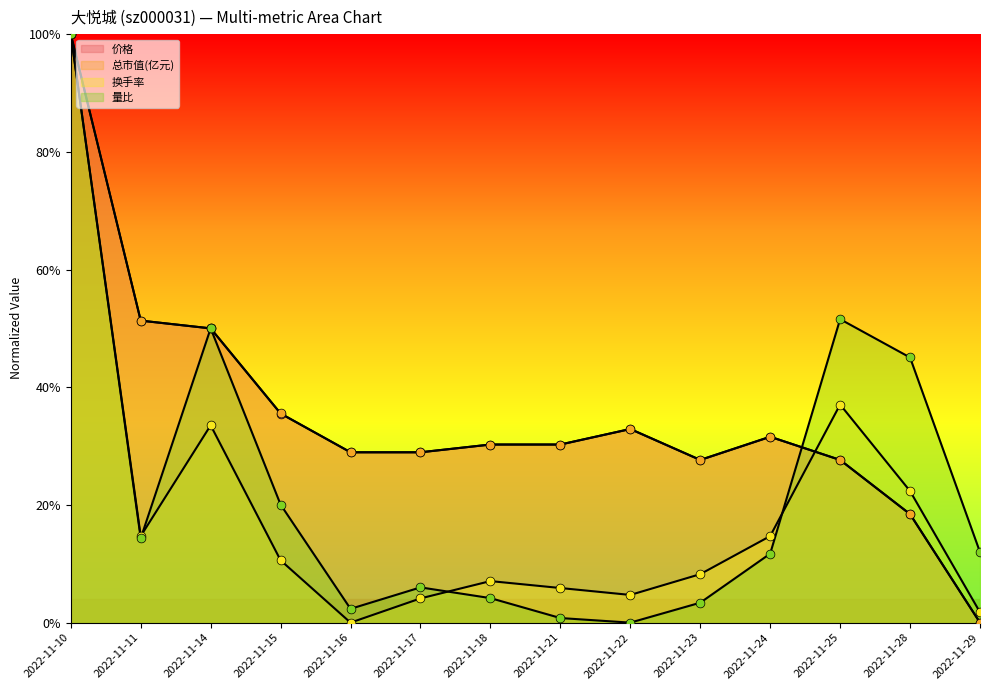

What is the total value across all series at 2022-11-15?

1.0